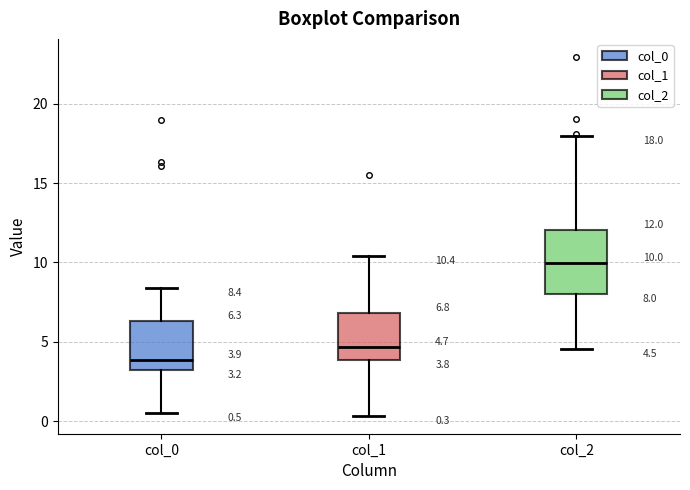

Which box has the highest median line?

col_2